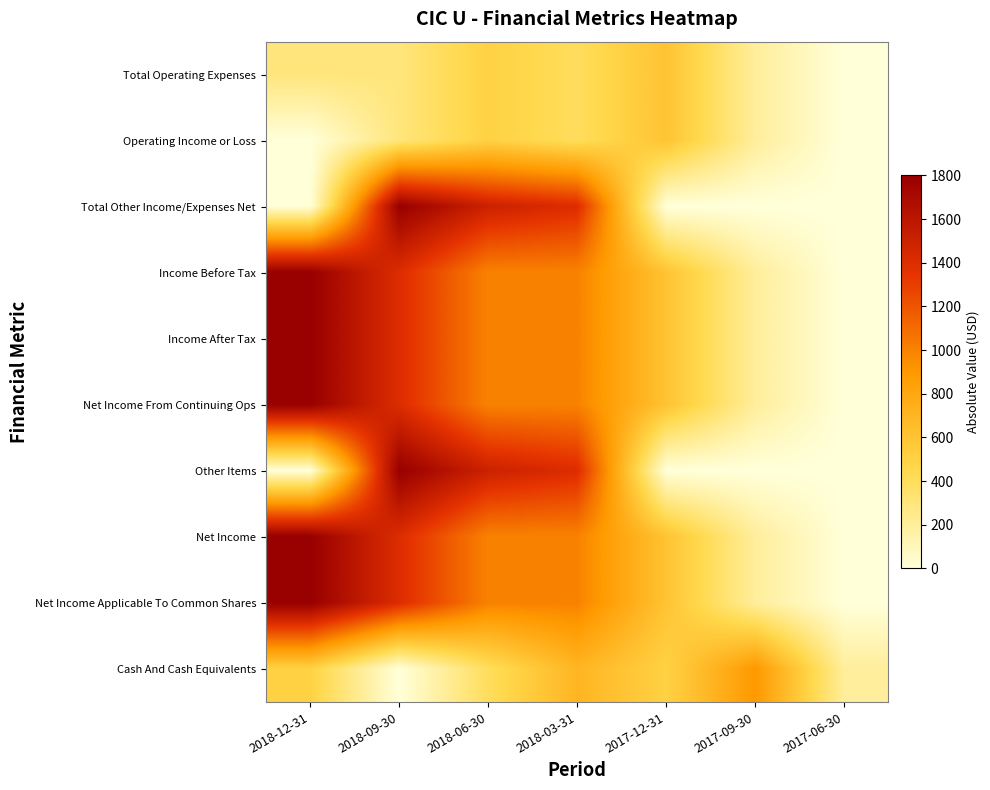

Reading left to right, extract all data points from this chart.

Total Operating Expenses: 2018-12-31=300	2018-09-30=300	2018-06-30=500	2018-03-31=400	2017-12-31=600	2017-09-30=200	2017-06-30=0
Operating Income or Loss: 2018-12-31=0	2018-09-30=300	2018-06-30=500	2018-03-31=400	2017-12-31=600	2017-09-30=200	2017-06-30=0
Total Other Income/Expenses Net: 2018-12-31=0	2018-09-30=1800	2018-06-30=1500	2018-03-31=1400	2017-12-31=0	2017-09-30=0	2017-06-30=0
Income Before Tax: 2018-12-31=1800	2018-09-30=1400	2018-06-30=1000	2018-03-31=1000	2017-12-31=600	2017-09-30=200	2017-06-30=0
Income After Tax: 2018-12-31=1800	2018-09-30=1400	2018-06-30=1000	2018-03-31=1000	2017-12-31=600	2017-09-30=200	2017-06-30=0
Net Income From Continuing Ops: 2018-12-31=1800	2018-09-30=1400	2018-06-30=1000	2018-03-31=1000	2017-12-31=600	2017-09-30=200	2017-06-30=0
Other Items: 2018-12-31=0	2018-09-30=1800	2018-06-30=1500	2018-03-31=1400	2017-12-31=0	2017-09-30=0	2017-06-30=0
Net Income: 2018-12-31=1800	2018-09-30=1400	2018-06-30=1000	2018-03-31=1000	2017-12-31=600	2017-09-30=200	2017-06-30=0
Net Income Applicable To Common Shares: 2018-12-31=1800	2018-09-30=1400	2018-06-30=1000	2018-03-31=1000	2017-12-31=600	2017-09-30=200	2017-06-30=0
Cash And Cash Equivalents: 2018-12-31=500	2018-09-30=0	2018-06-30=400	2018-03-31=700	2017-12-31=500	2017-09-30=900	2017-06-30=200